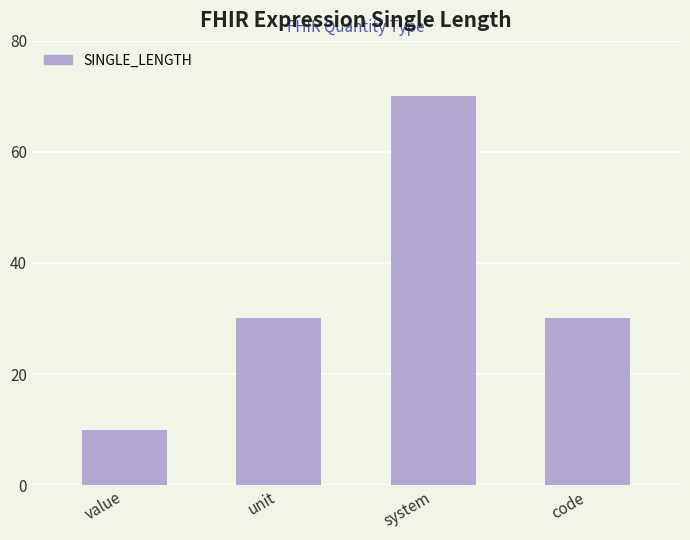

What is the label of the 2nd bar from the right?

system